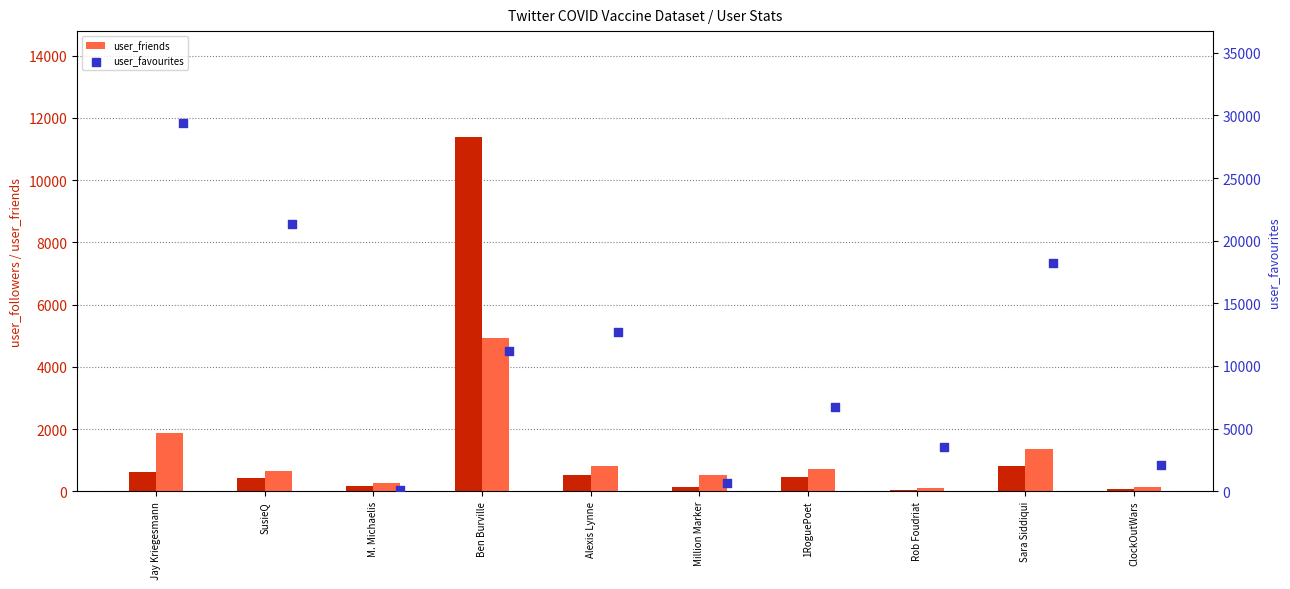

Which series reaches the maximum Y coordinate?

user_favourites